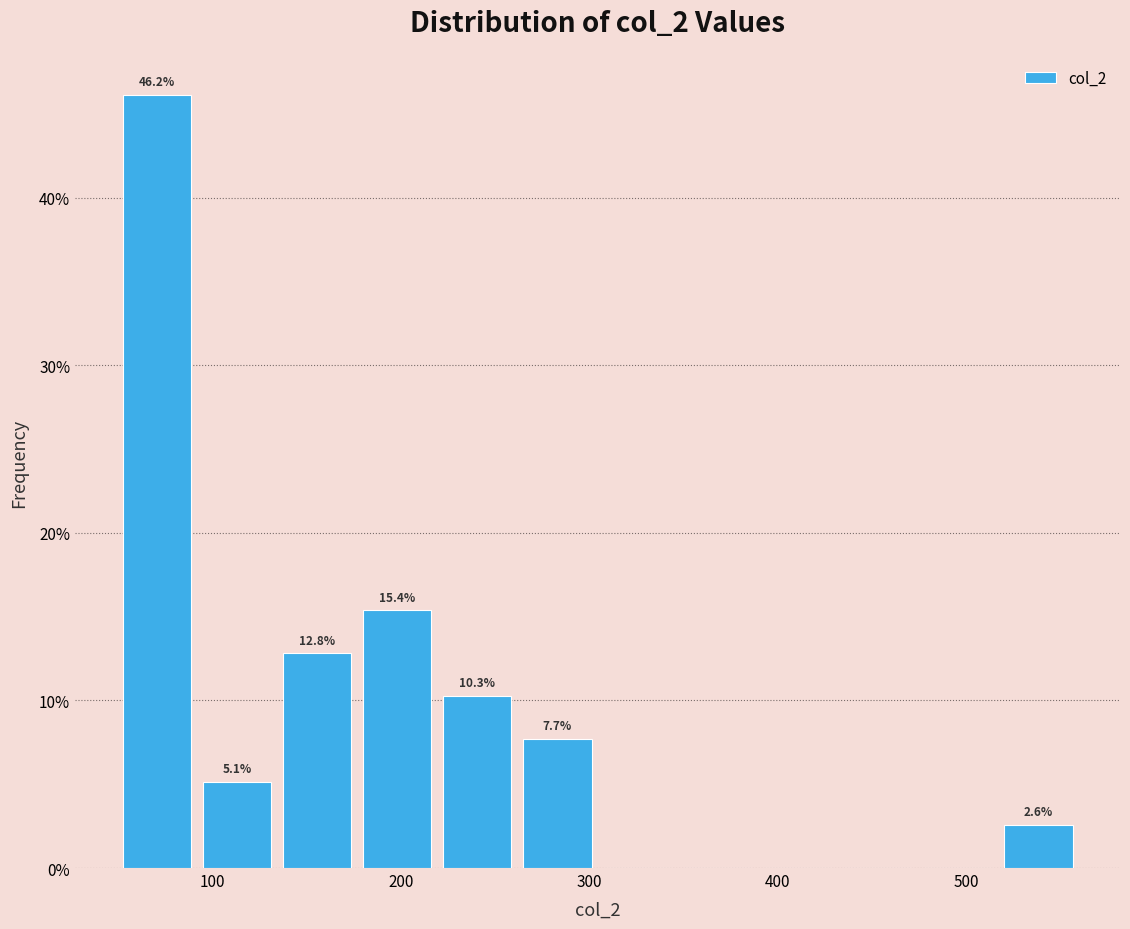

Over which range of the x-axis is the bar tallest?

50 to 90